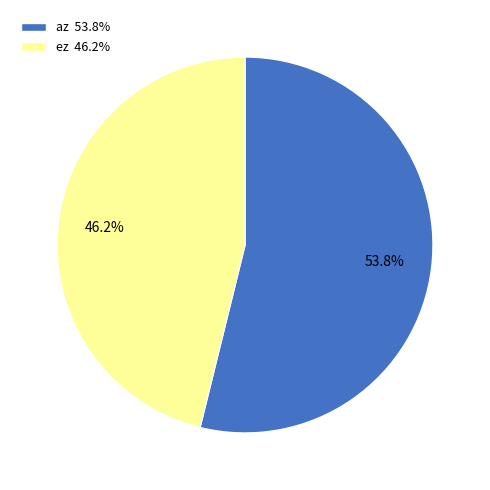

Which category has the biggest portion of the pie?

az